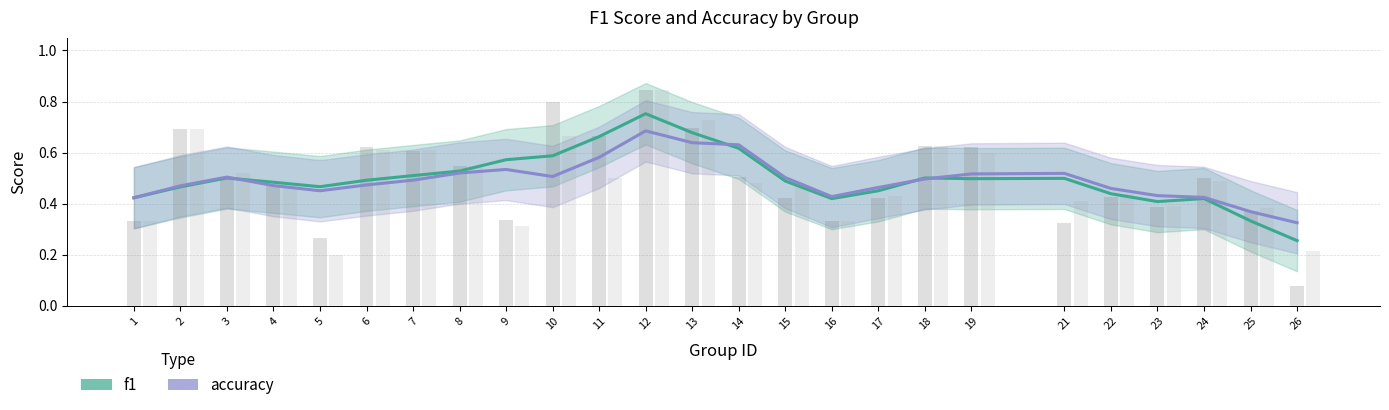

What is the difference between the maximum and minimum values in the f1 series?

0.5